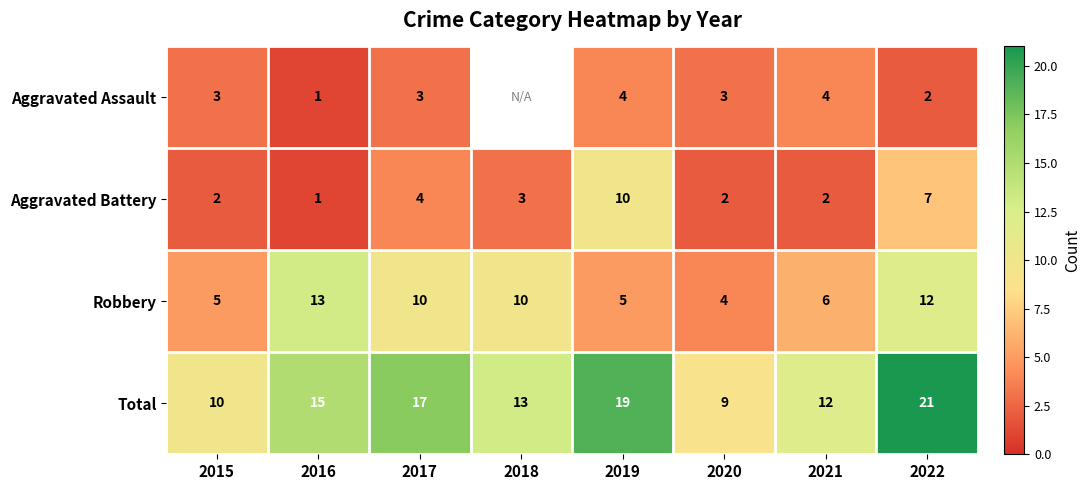

True or false: Robbery has a value of 6.0 at 2018.

False